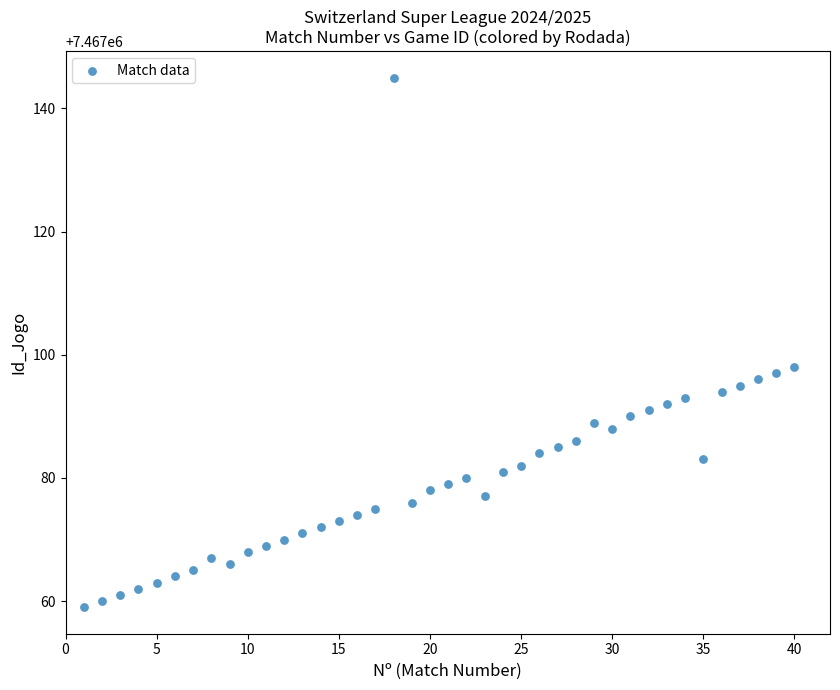

What is the range of X values (max minus min)?

39